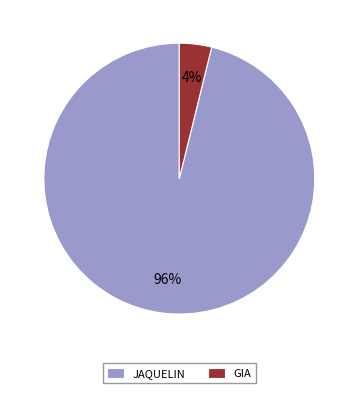

Is the sum of GIA and JAQUELIN greater than half?

Yes